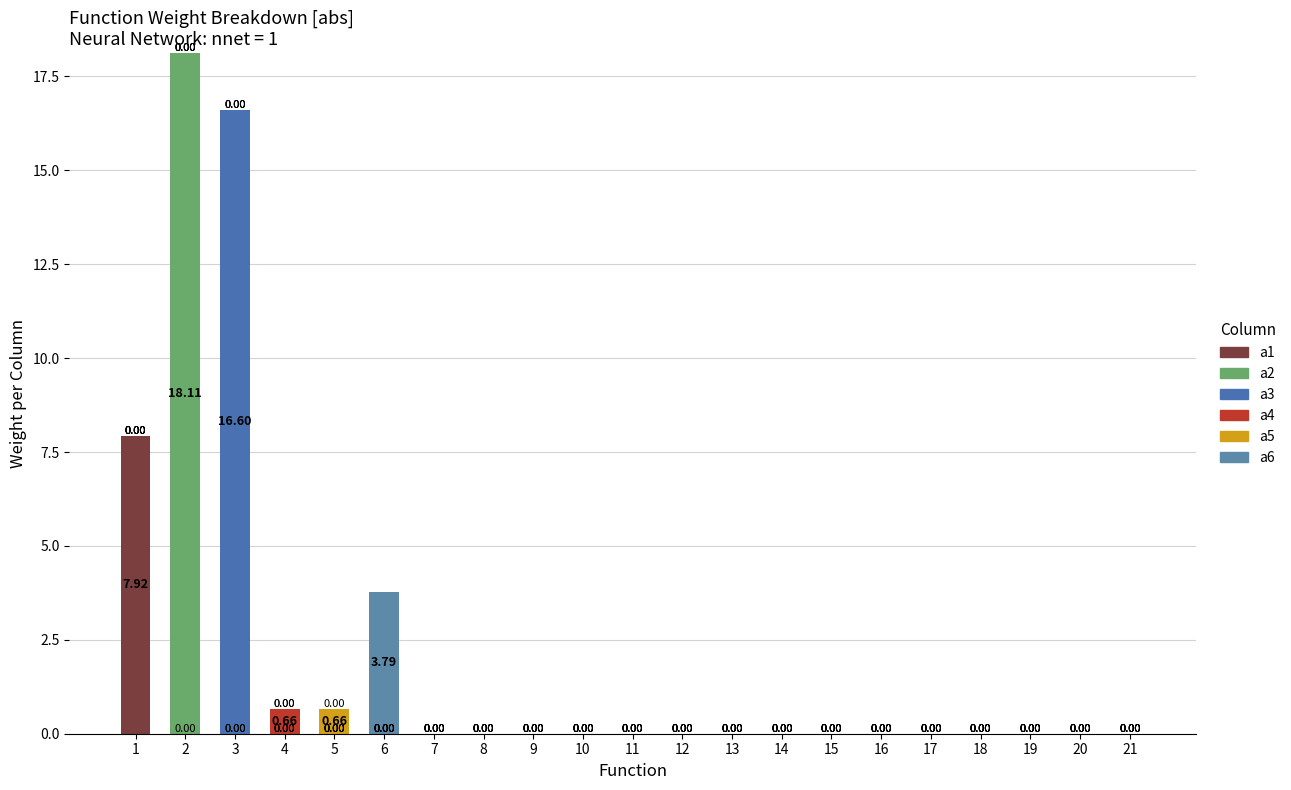

Which has a higher value, 6 or 4?

6